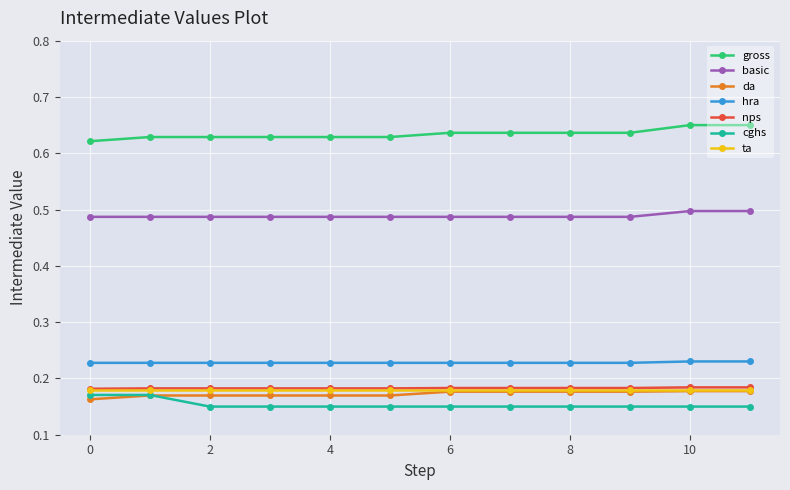

At how many categories does at least one series exceed 0?

12